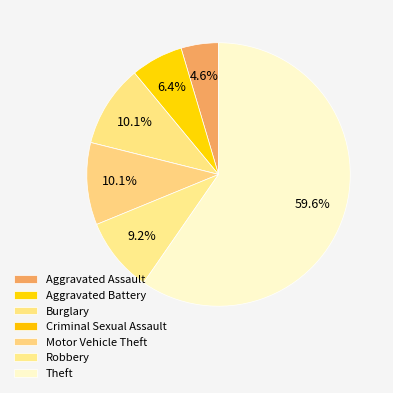

What is the change in value from Aggravated Assault to Aggravated Battery?

+2